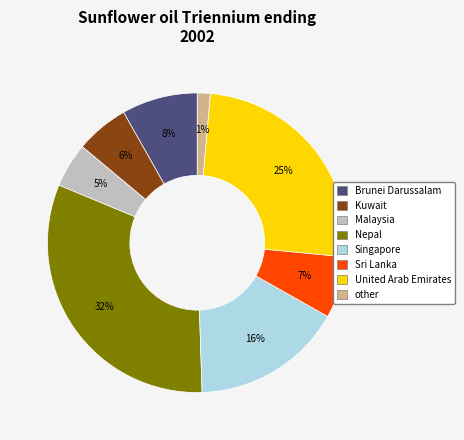

Rank the categories by value from lowest to highest.

other, Malaysia, Kuwait, Sri Lanka, Brunei Darussalam, Singapore, United Arab Emirates, Nepal